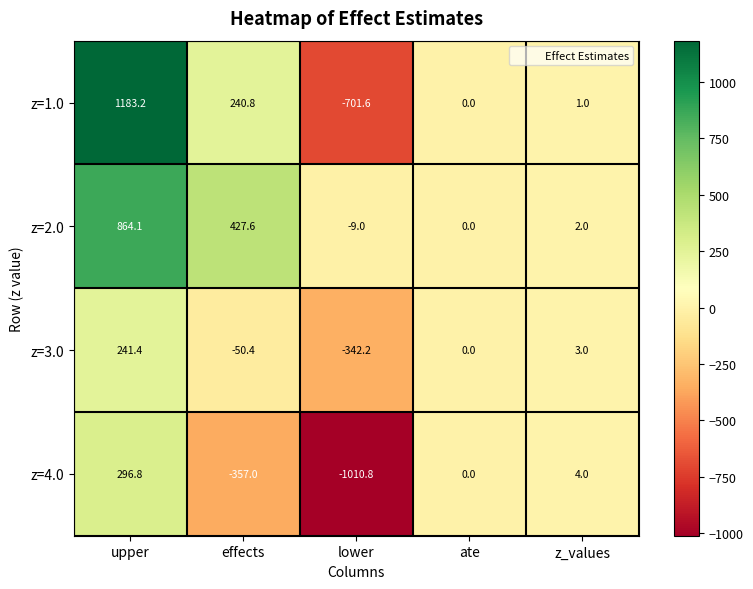

Reading left to right, transcribe all the data shown in this chart.

z=1.0: upper=1183.2	effects=240.8	lower=-701.6	ate=0.0	z_values=1.0
z=2.0: upper=864.1	effects=427.6	lower=-9.0	ate=0.0	z_values=2.0
z=3.0: upper=241.4	effects=-50.4	lower=-342.2	ate=0.0	z_values=3.0
z=4.0: upper=296.8	effects=-357.0	lower=-1010.8	ate=0.0	z_values=4.0